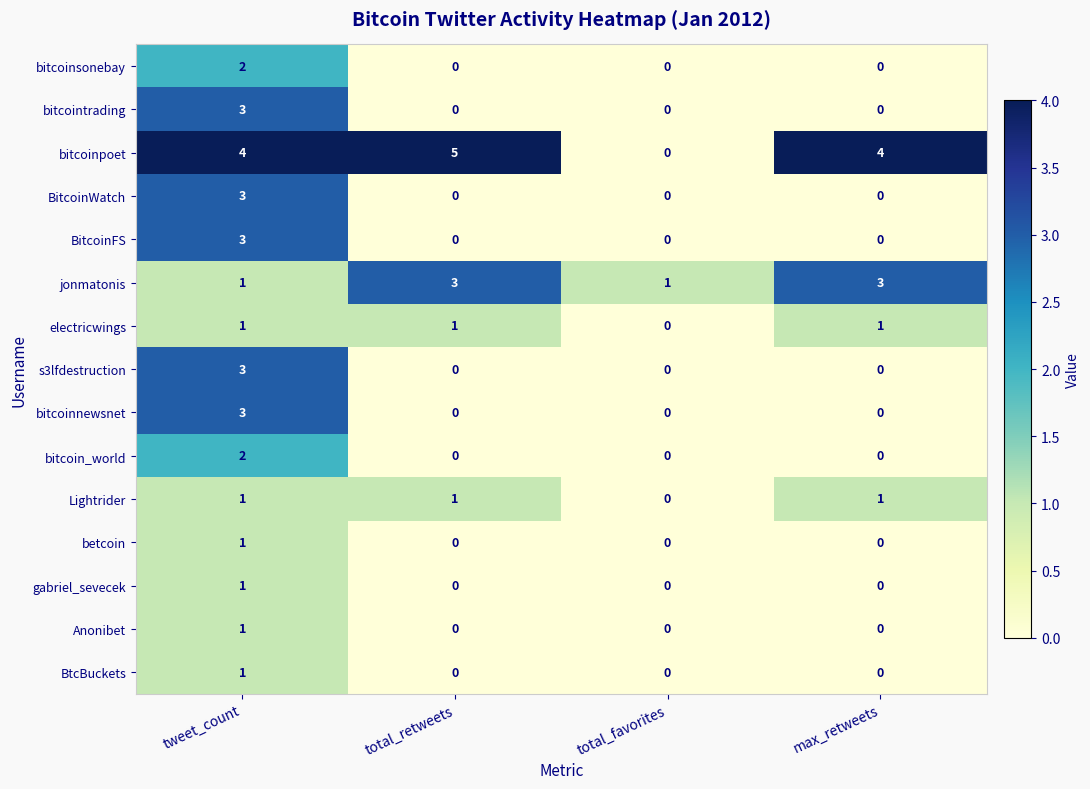

Read the jonmatonis value at max_retweets.

3